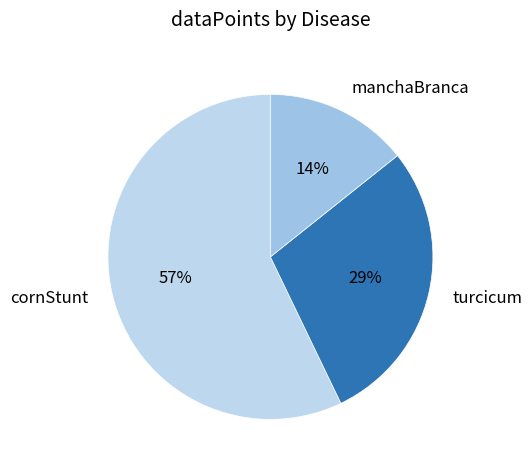

Rank the categories by value from lowest to highest.

manchaBranca, turcicum, cornStunt